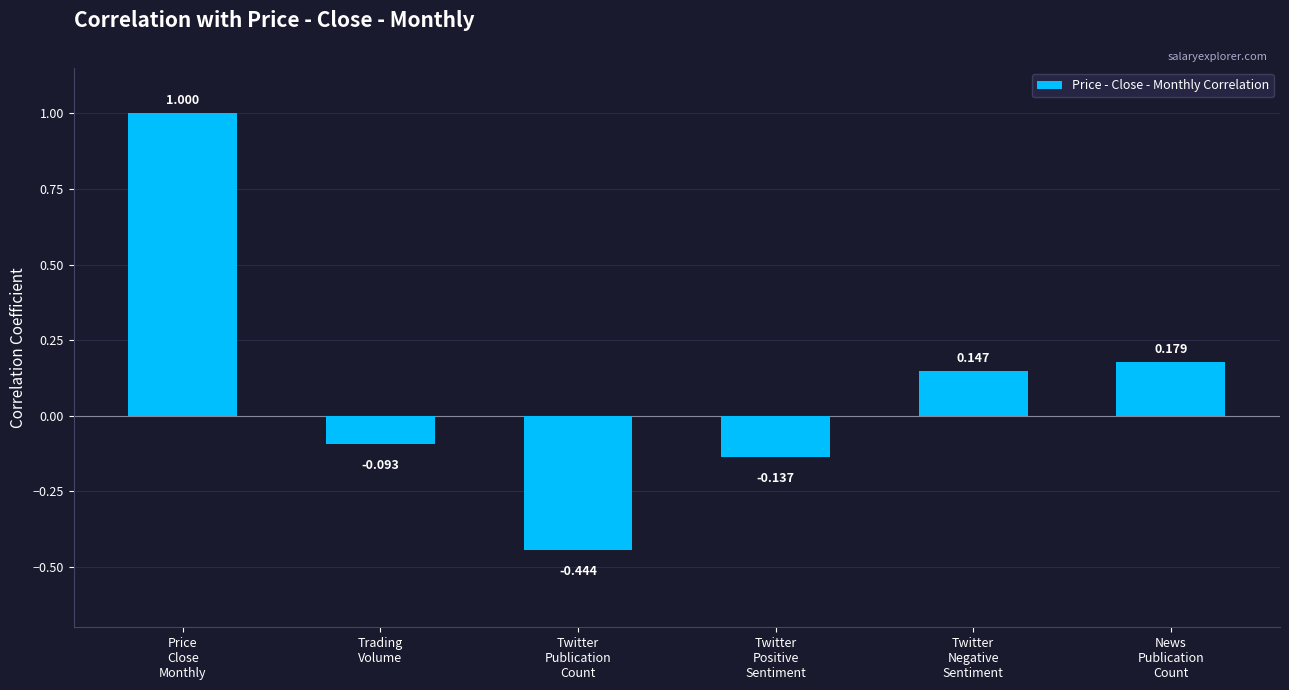

What is the label of the 1st bar from the right?

News
Publication
Count